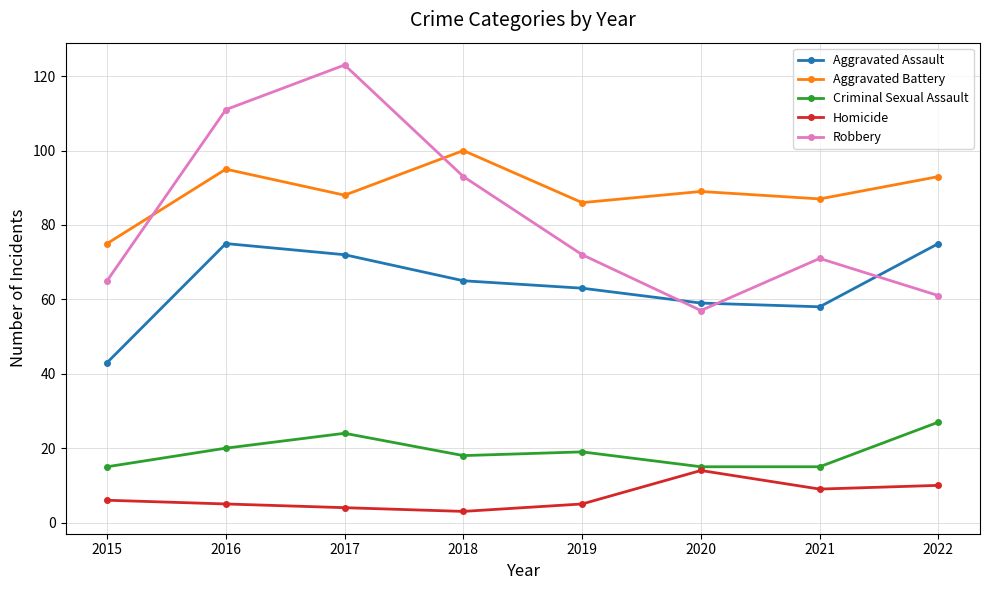

What is the difference between the highest and lowest values at 2022?

83